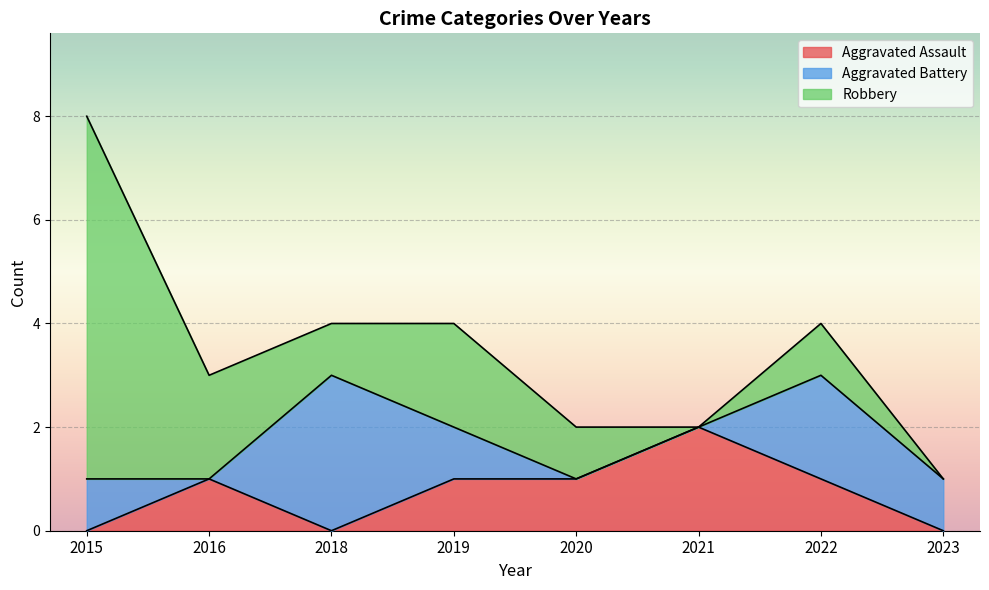

What are all the series names shown in the legend?

Aggravated Assault, Aggravated Battery, Robbery